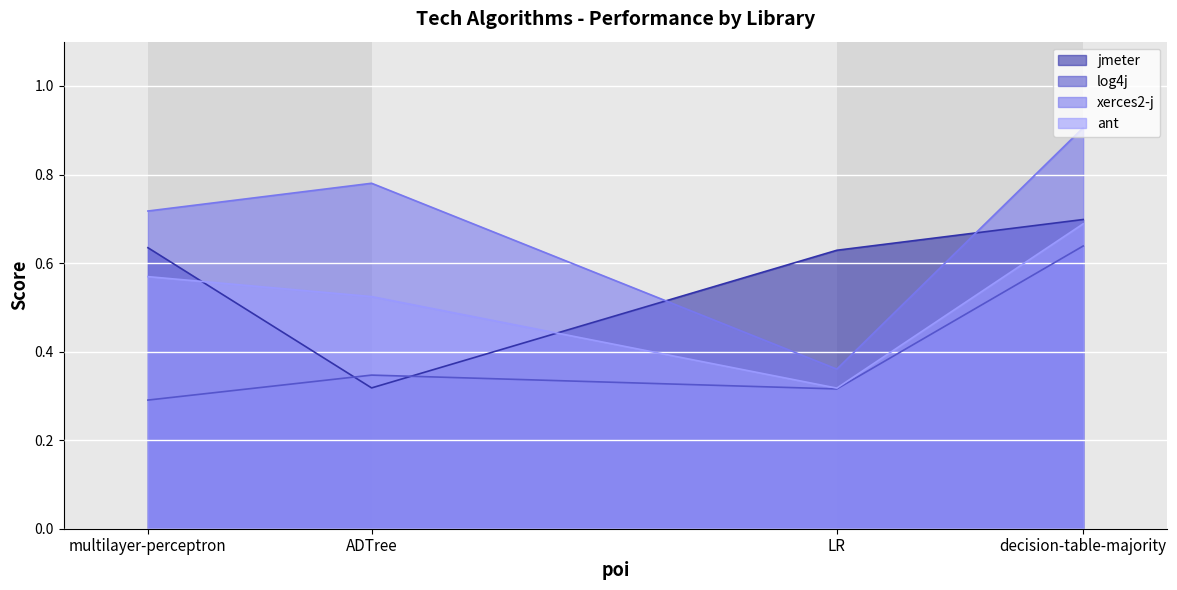

Which series has the largest total across all categories?

xerces2-j